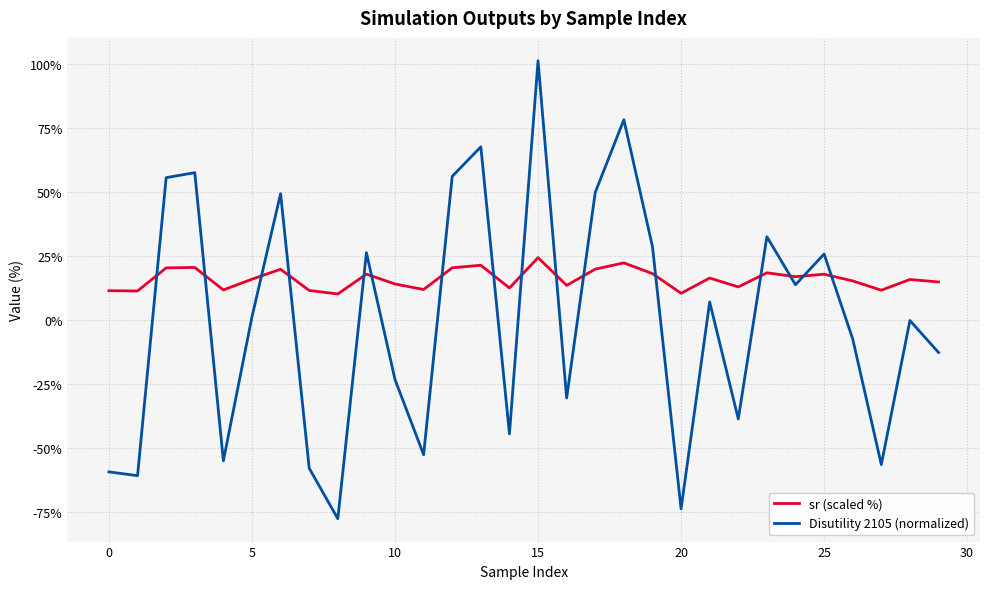

Which series ends up on top after the final intersection of sr (scaled %) and Disutility 2105 (normalized)?

sr (scaled %)